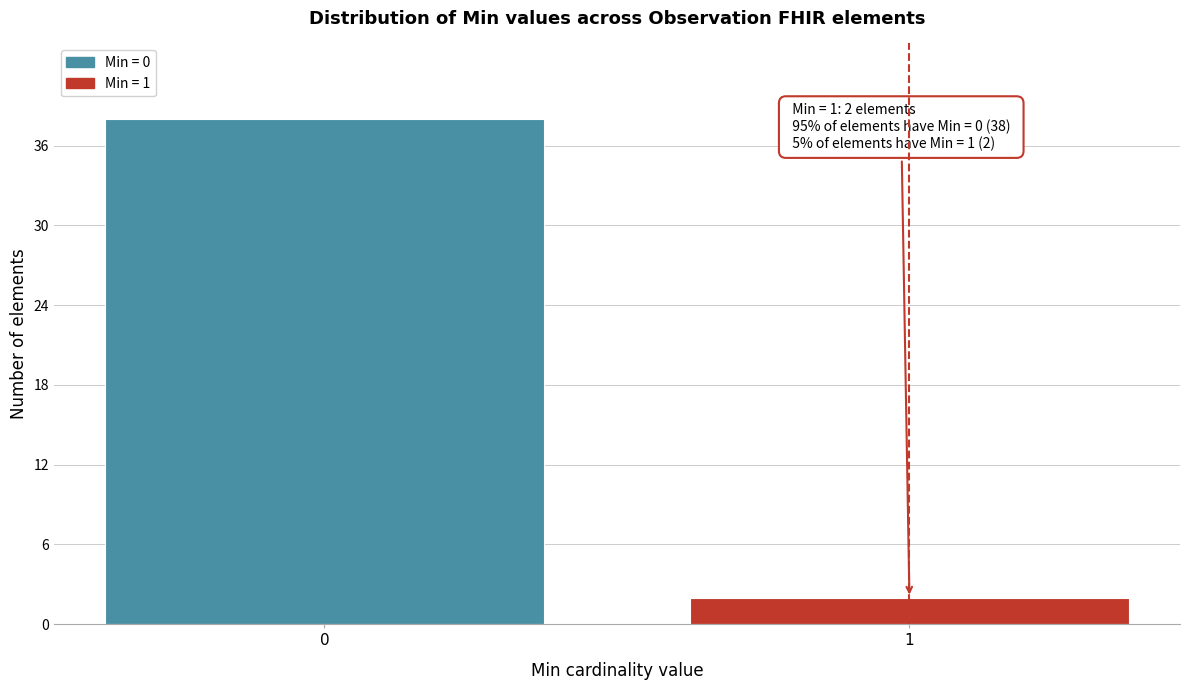

Reading right to left, extract all data points from this chart.

2	38